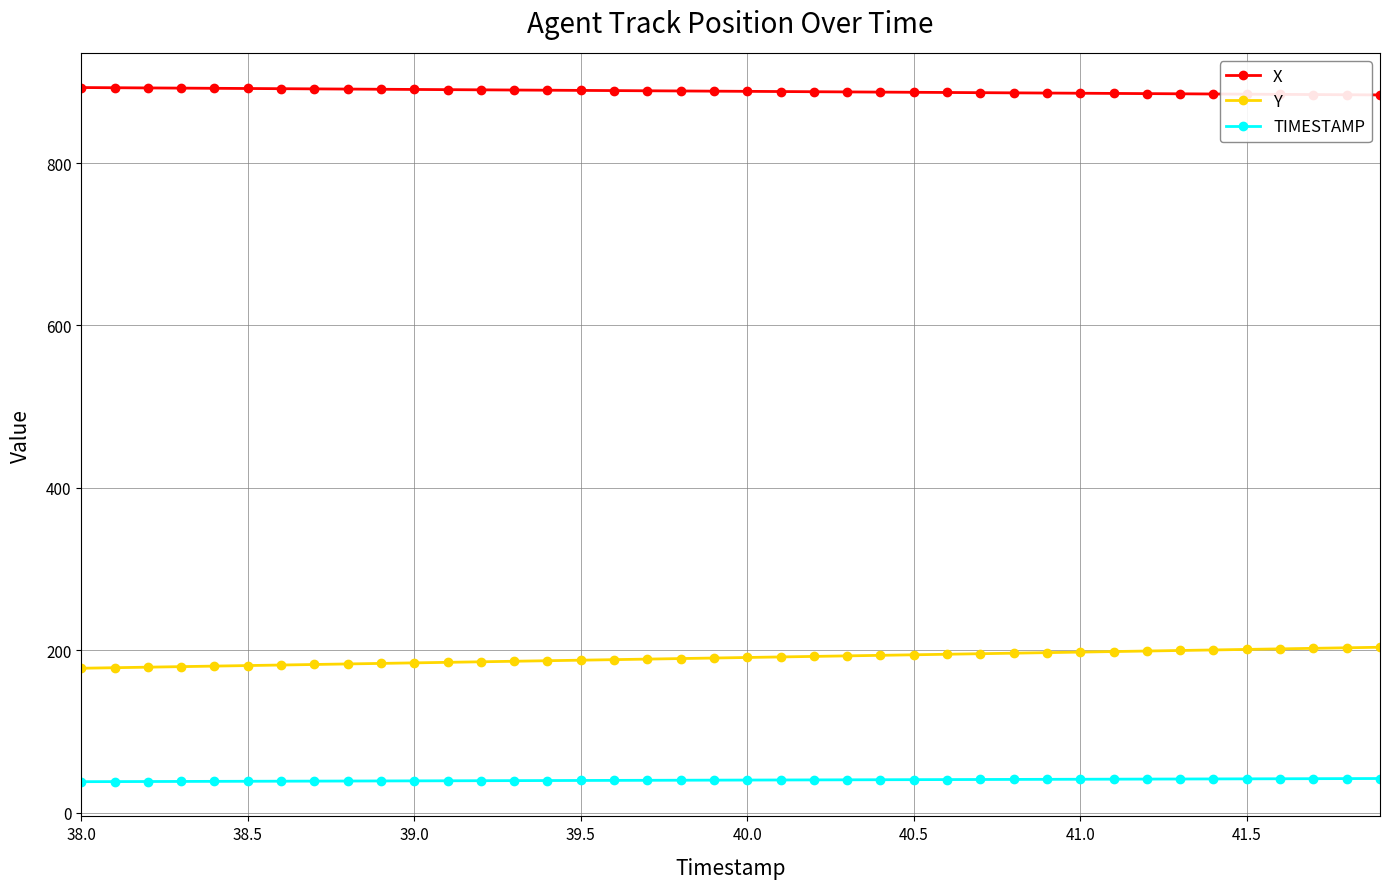

At how many categories does at least one series exceed 848?

40